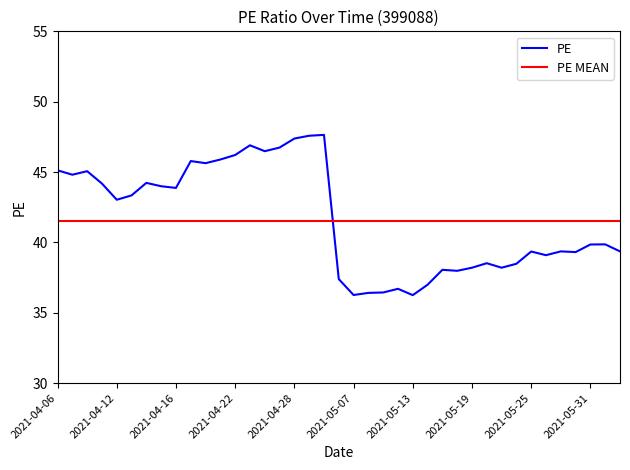

How many times do PE and PE MEAN cross each other?

1